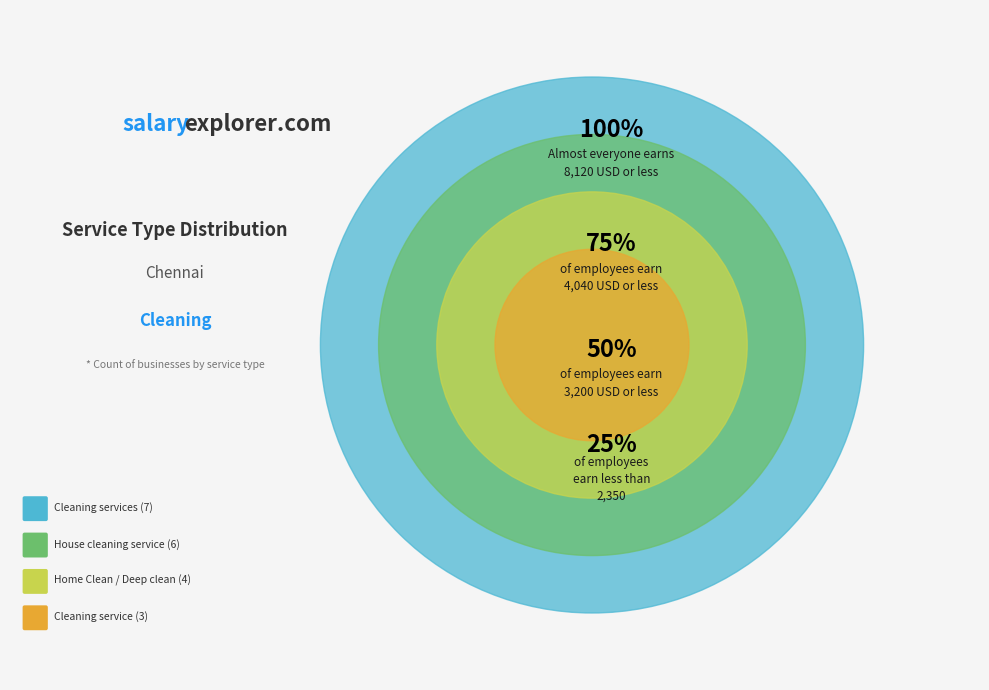

Which category has the biggest portion of the pie?

Cleaning services